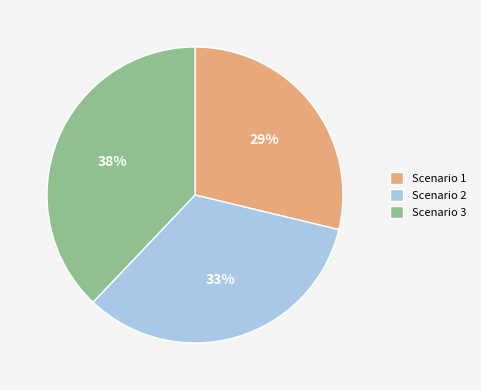

Approximately how many times larger is the value at Scenario 1 compared to Scenario 3?

0.8